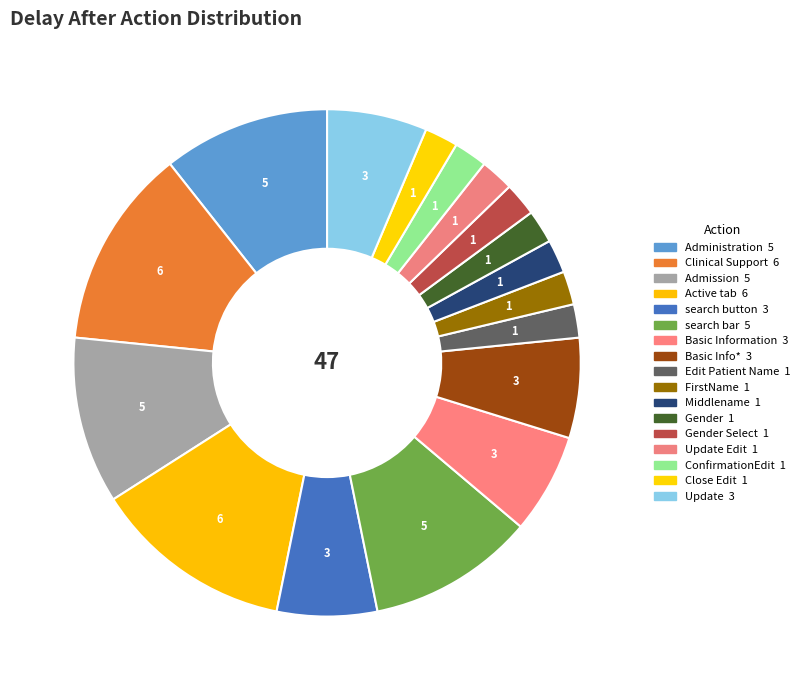

Count the number of slices in the pie.

17